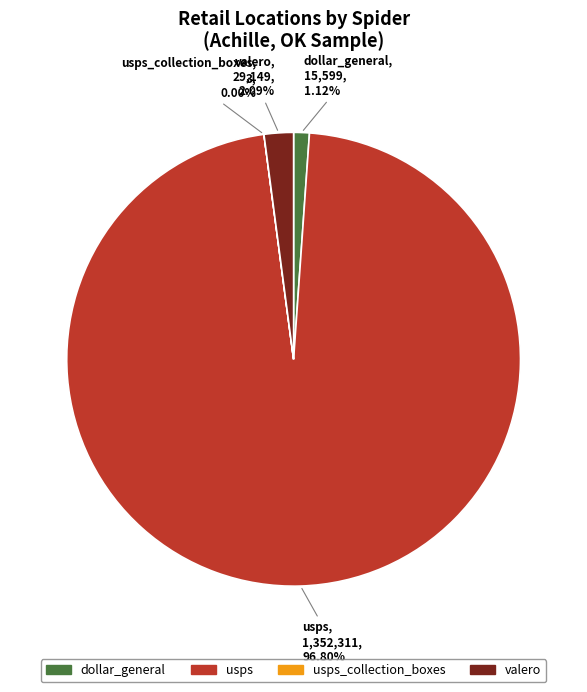

Is there any slice that represents more than half of the pie?

Yes